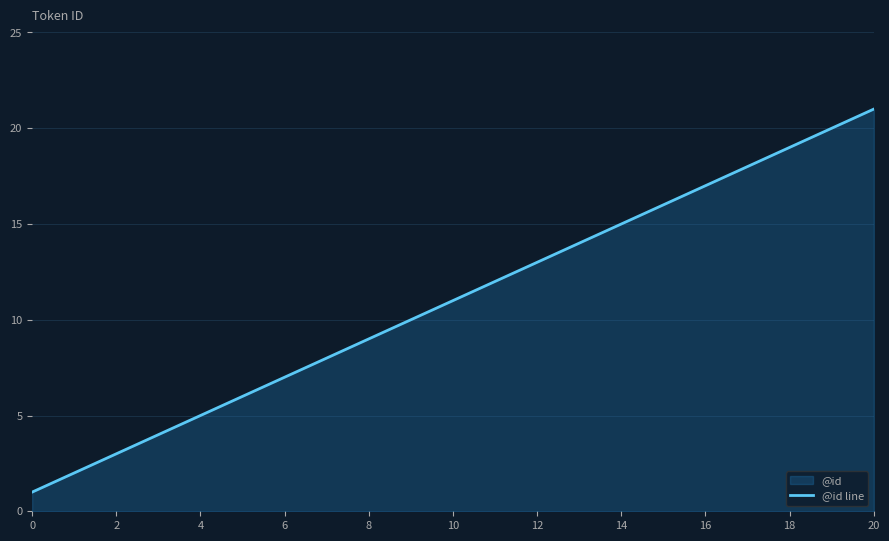

Is it true that the value at 18 is 4?

False